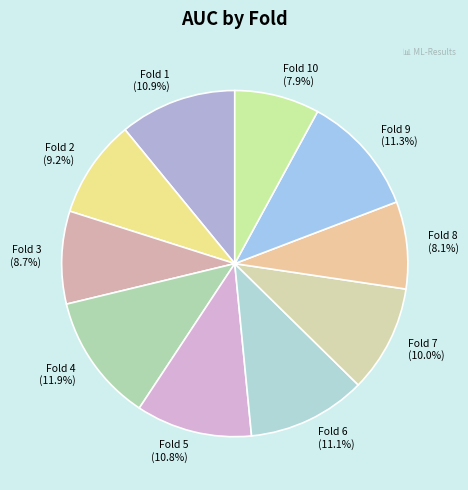

Count the number of slices in the pie.

10